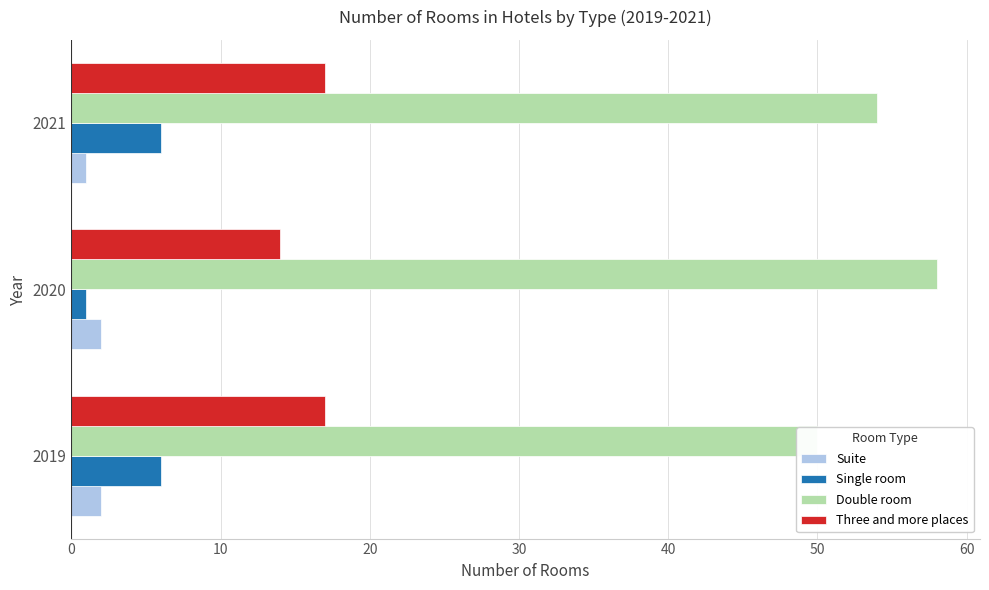

What is the value of the Single room bar at the 1st from the left?

6